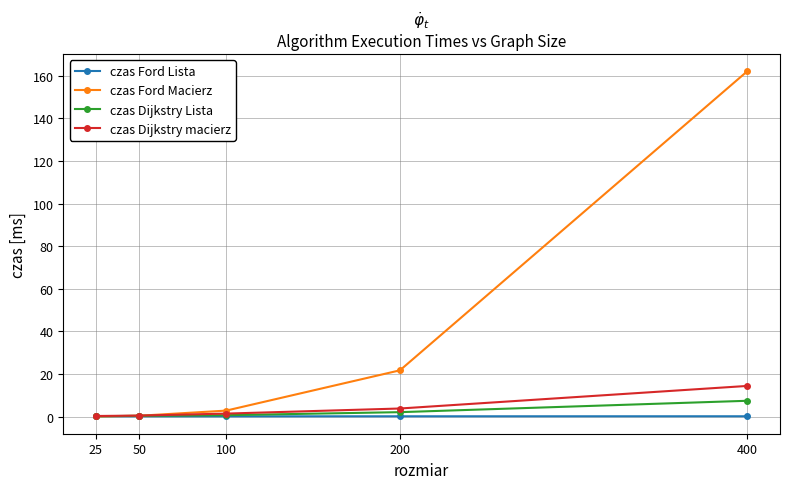

How many times do czas Dijkstry macierz and czas Ford Macierz cross each other?

1